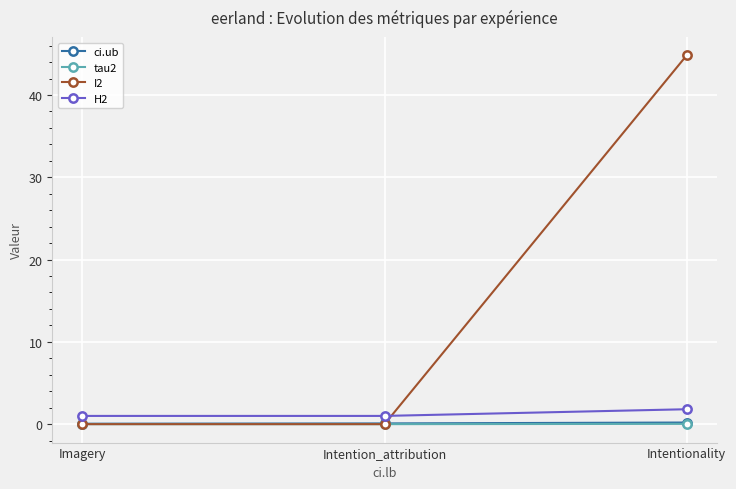

How many H2 values are between 1 and 2?

3